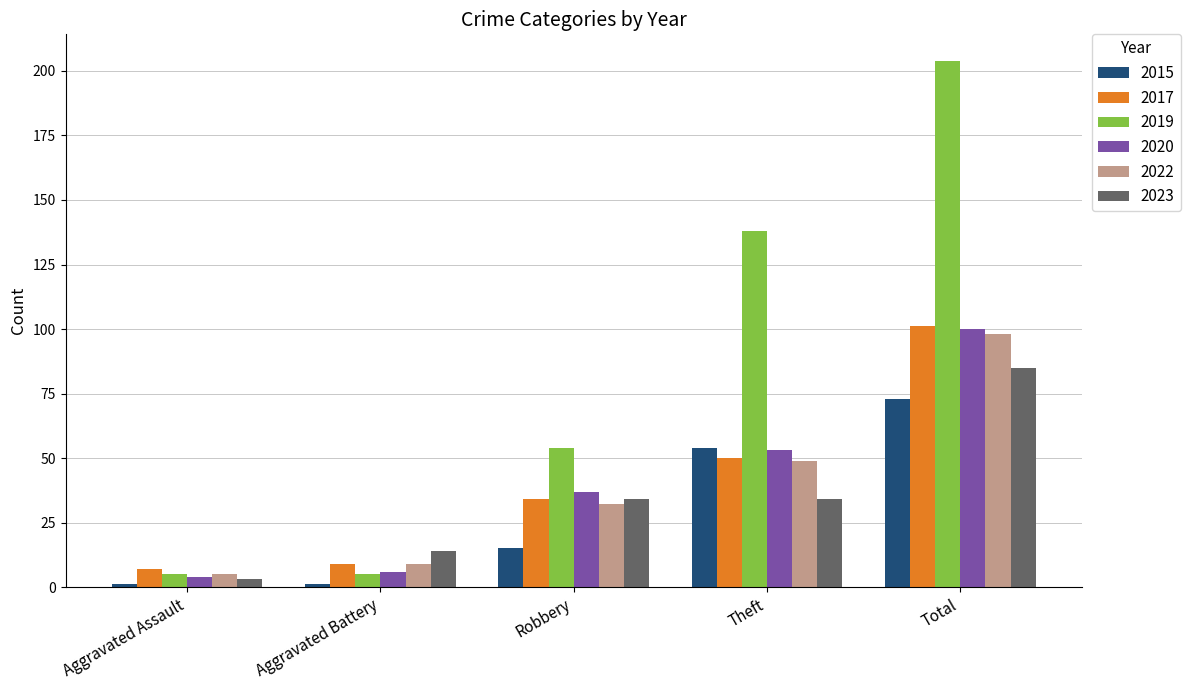

True or false: 2023 has a value of 11 at Theft.

False